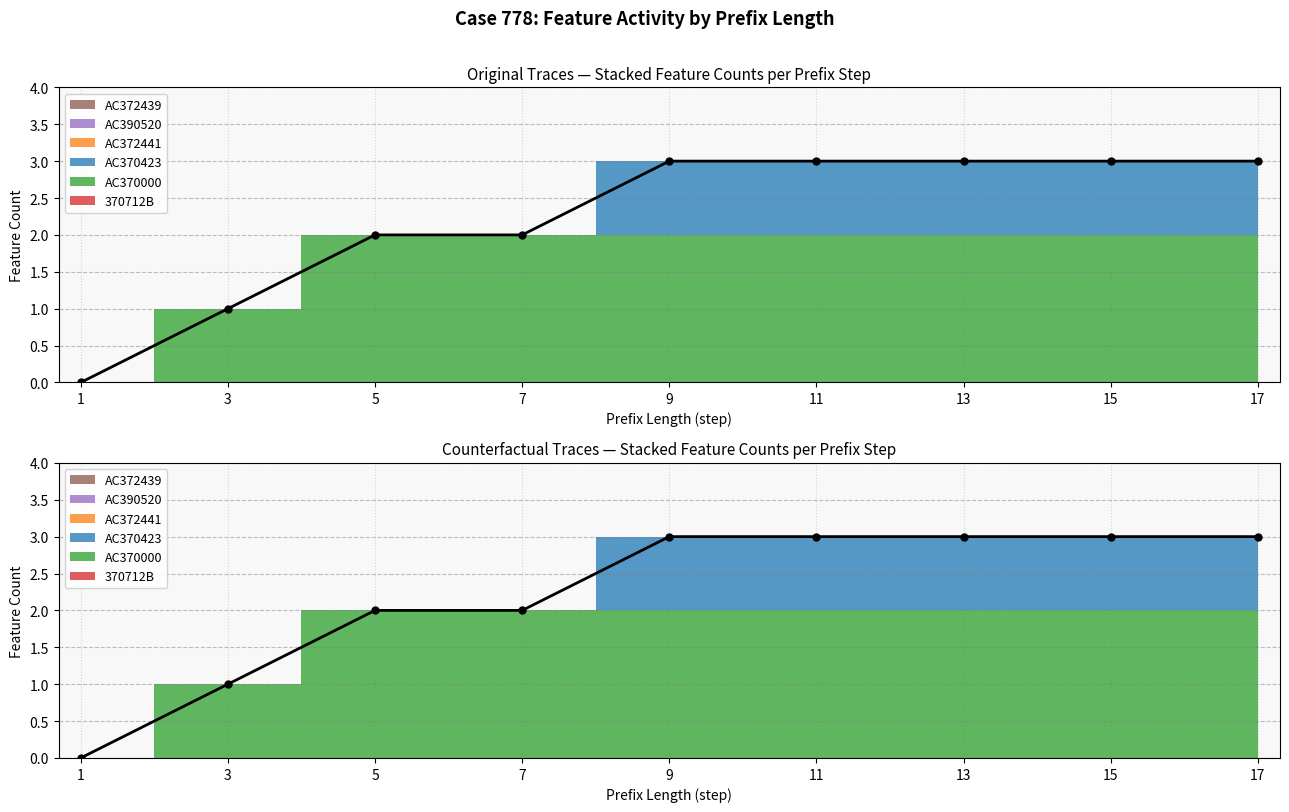

Reading right to left, list all the values displayed in this chart.

370712B: 9=0	9=0	8=0	8=0	7=0	7=0	6=0	6=0	5=0	5=0	4=0	4=0	3=0	3=0	2=0	2=0	1=0	1=0
AC370000: 9=2	9=2	8=2	8=2	7=2	7=2	6=2	6=2	5=2	5=2	4=2	4=2	3=2	3=2	2=1	2=1	1=0	1=0
AC370423: 9=1	9=1	8=1	8=1	7=1	7=1	6=1	6=1	5=1	5=1	4=0	4=0	3=0	3=0	2=0	2=0	1=0	1=0
AC372441: 9=0	9=0	8=0	8=0	7=0	7=0	6=0	6=0	5=0	5=0	4=0	4=0	3=0	3=0	2=0	2=0	1=0	1=0
AC390520: 9=0	9=0	8=0	8=0	7=0	7=0	6=0	6=0	5=0	5=0	4=0	4=0	3=0	3=0	2=0	2=0	1=0	1=0
AC372439: 9=0	9=0	8=0	8=0	7=0	7=0	6=0	6=0	5=0	5=0	4=0	4=0	3=0	3=0	2=0	2=0	1=0	1=0